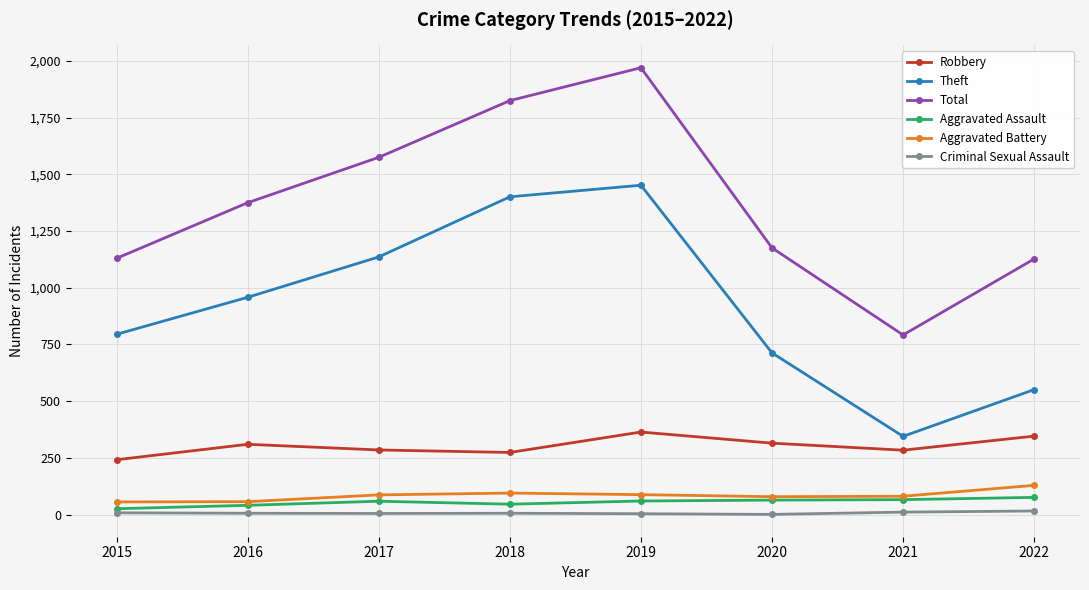

True or false: Criminal Sexual Assault and Robbery intersect in this chart.

False